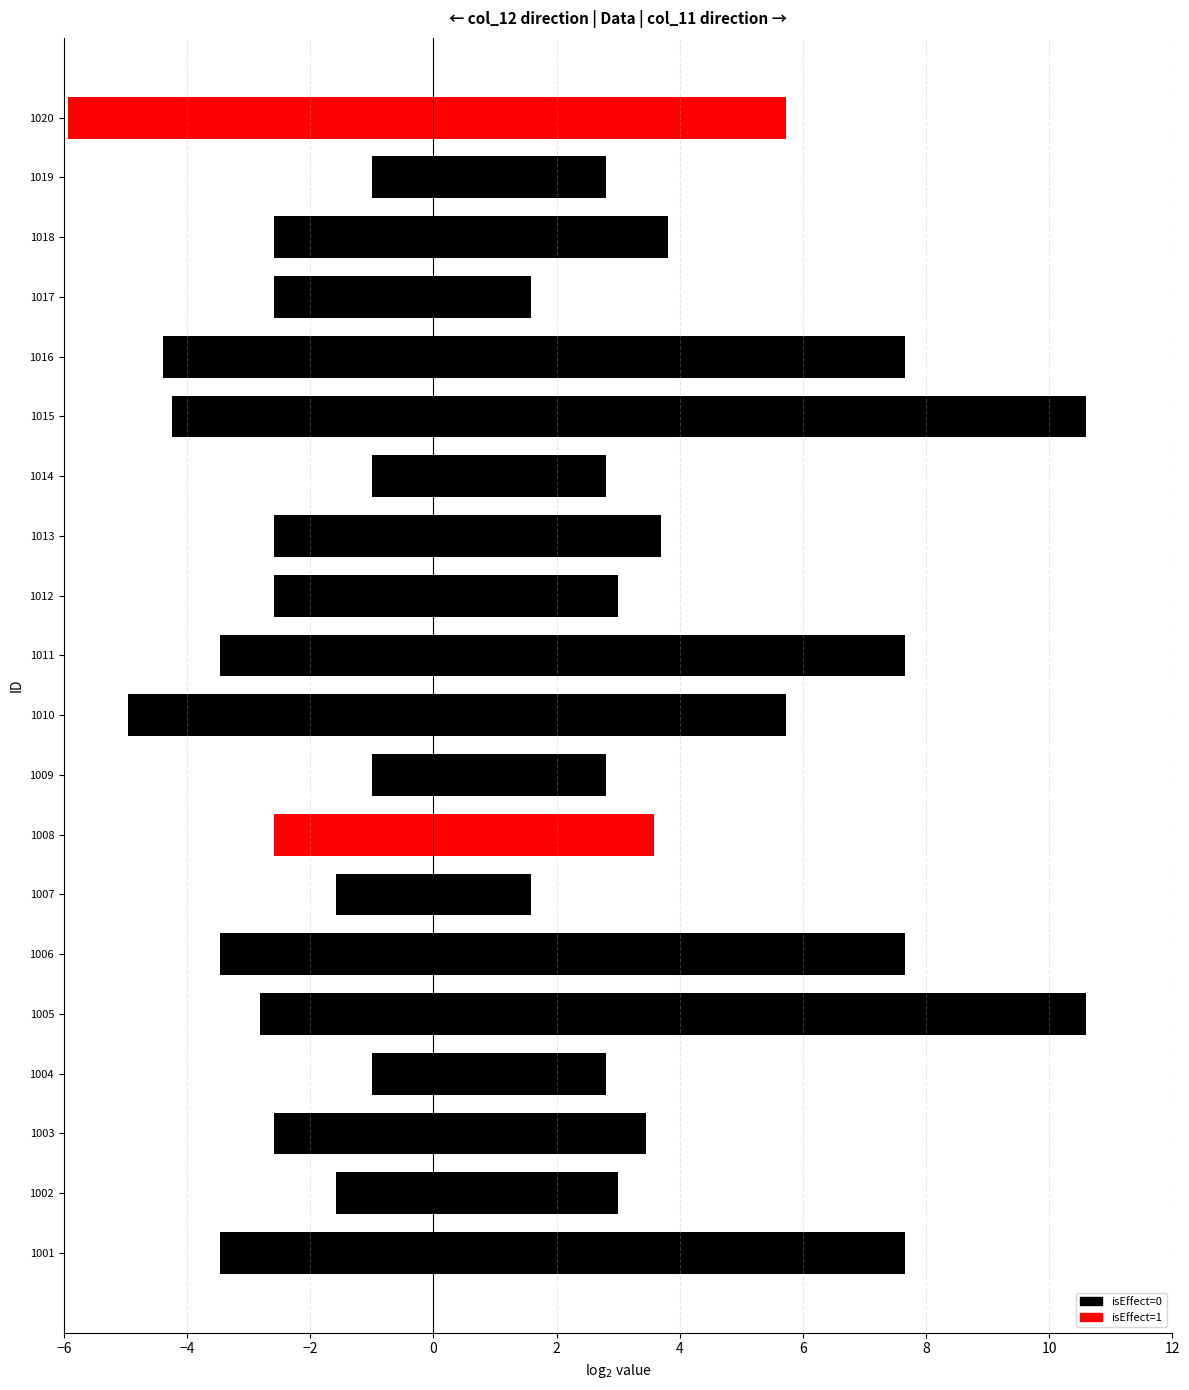

Which series has the widest spread of values?

col_11 (log2+1)